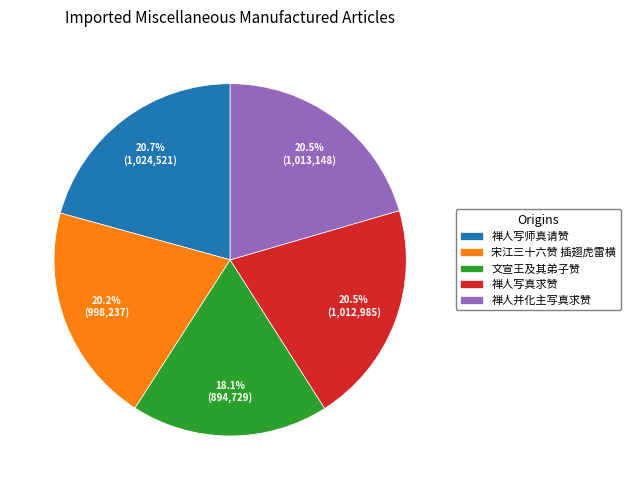

Which slice is the smallest?

文宣王及其弟子赞